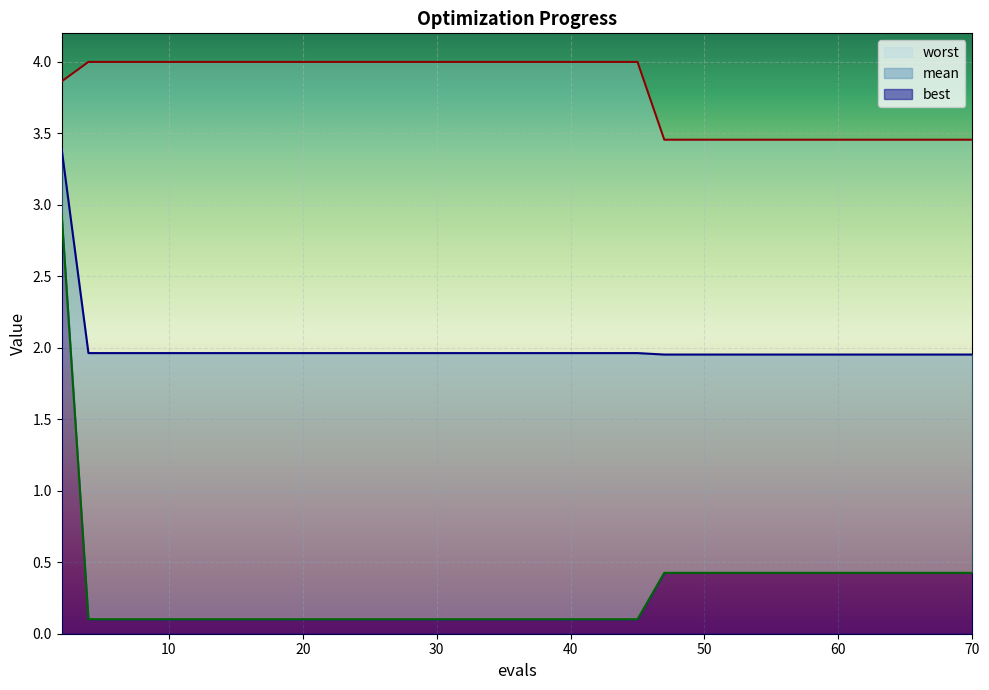

True or false: best has a value of 0.1 at 33.

True